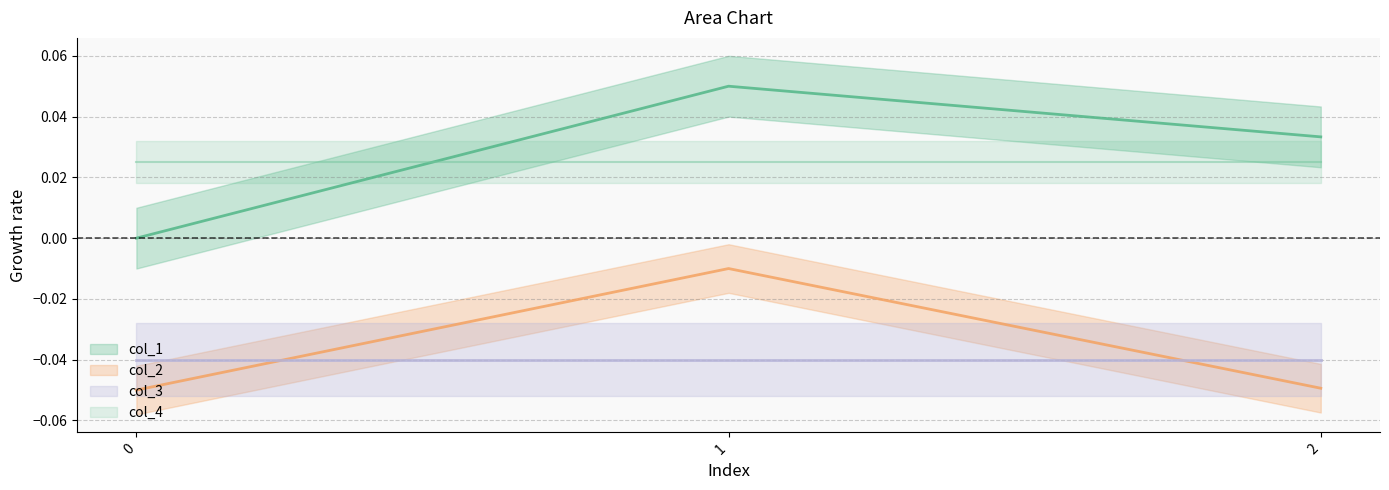

Rank the categories by col_2 value from highest to lowest.

1, 2, 0